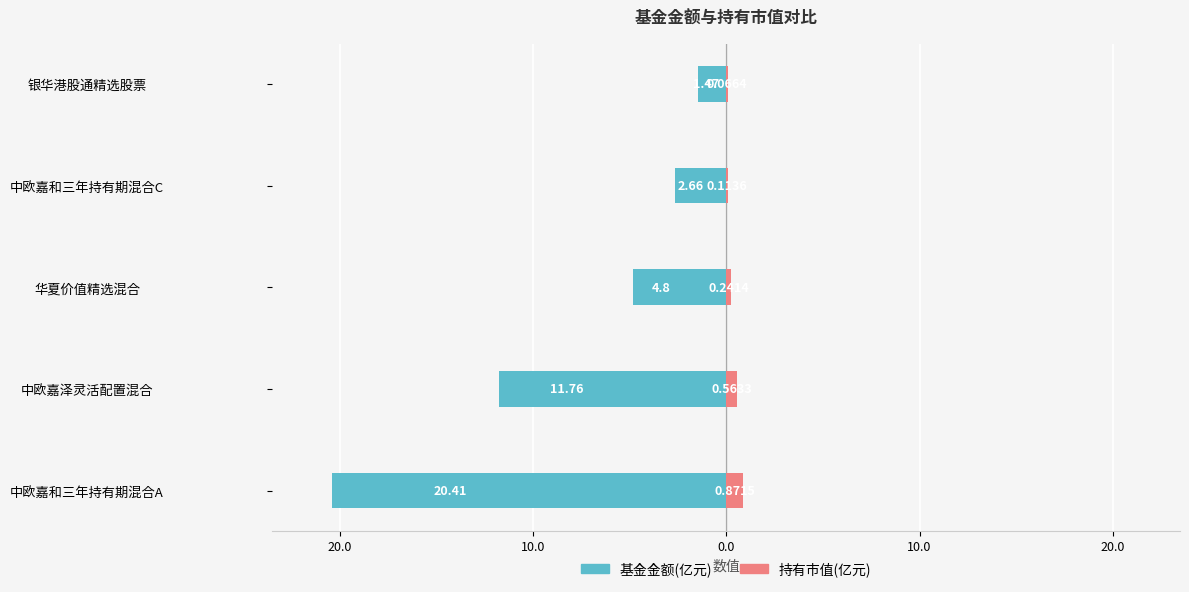

Reading left to right, extract all data points from this chart.

基金金额: -20.4	-11.8	-4.8	-2.7	-1.5
持有市值(亿元): 0.9	0.6	0.2	0.1	0.1